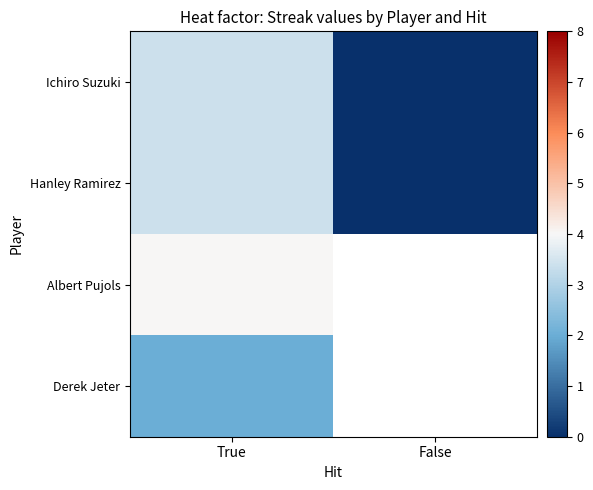

At True, list the series in order from smallest to largest.

Derek Jeter, Ichiro Suzuki, Hanley Ramirez, Albert Pujols